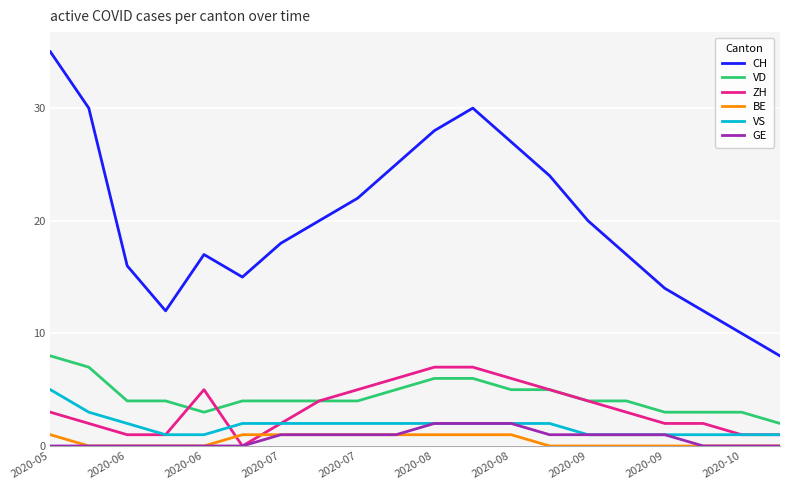

How many series are shown in this chart?

6